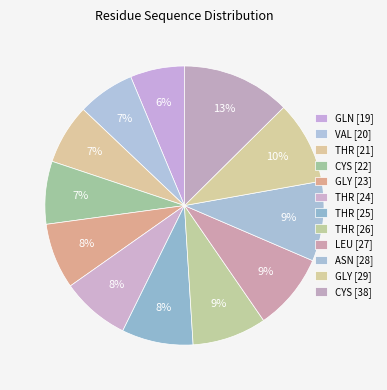

Which category has the biggest portion of the pie?

CYS [38]